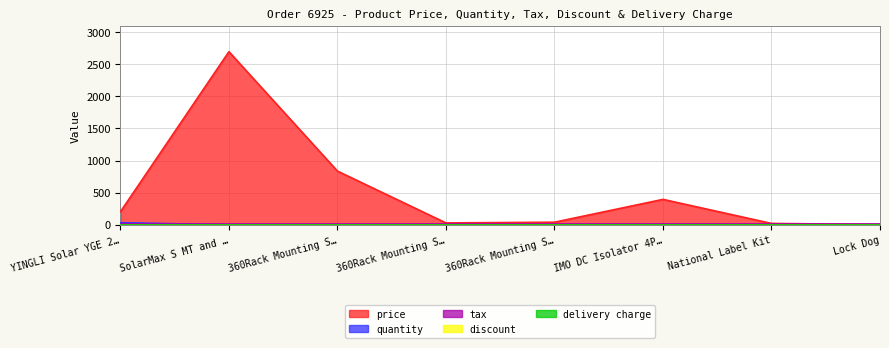

Reading right to left, extract all data points from this chart.

price: 4.1	21.9	396.0	40.8	29.8	836.0	2693.9	203.5
quantity: 1.0	1.0	6.0	1.0	1.0	1.0	1.0	33.0
tax: 10.0	10.0	10.0	10.0	10.0	10.0	10.0	10.0
discount: 0.0	0.0	0.0	0.0	0.0	0.0	0.0	0.0
delivery charge: 0.0	0.0	0.0	0.0	0.0	0.0	0.0	0.0